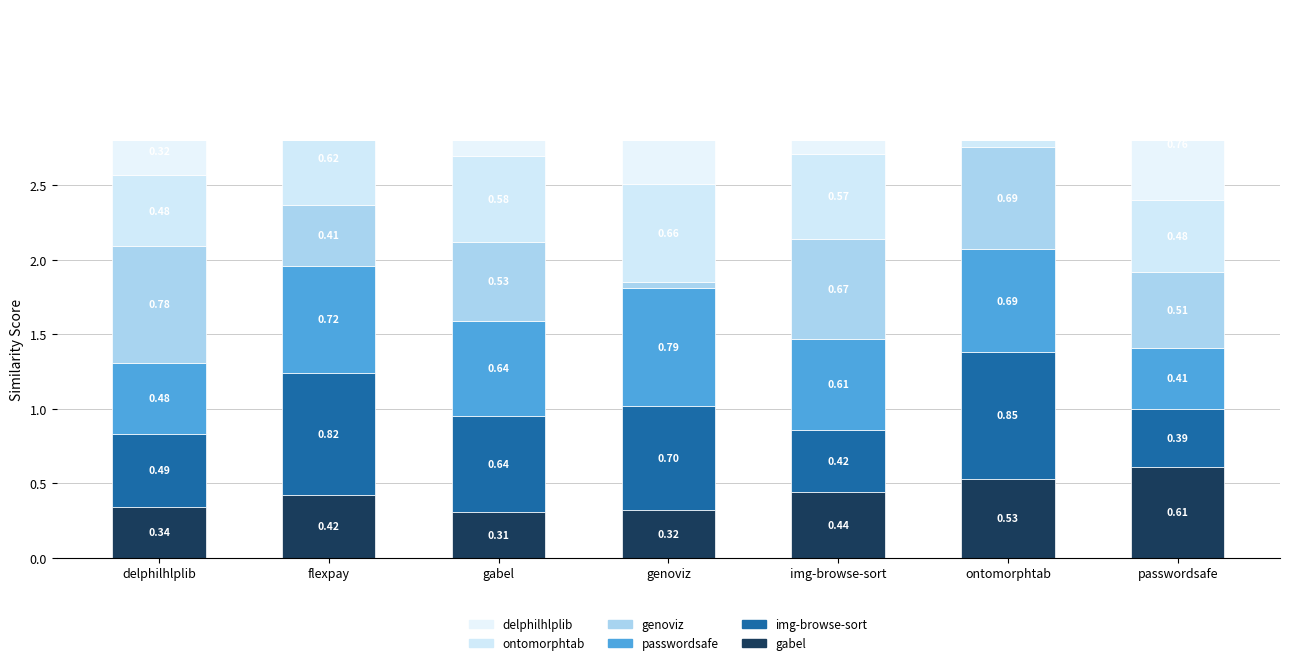

What is the sum of all passwordsafe.csv values?

4.3